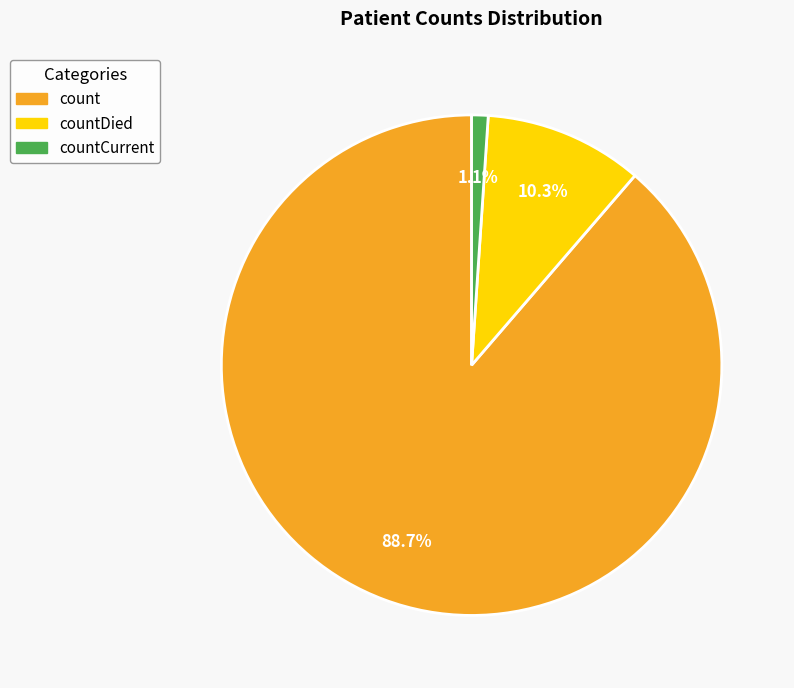

To the nearest percent, what is the combined percentage of countDied and countCurrent?

11%